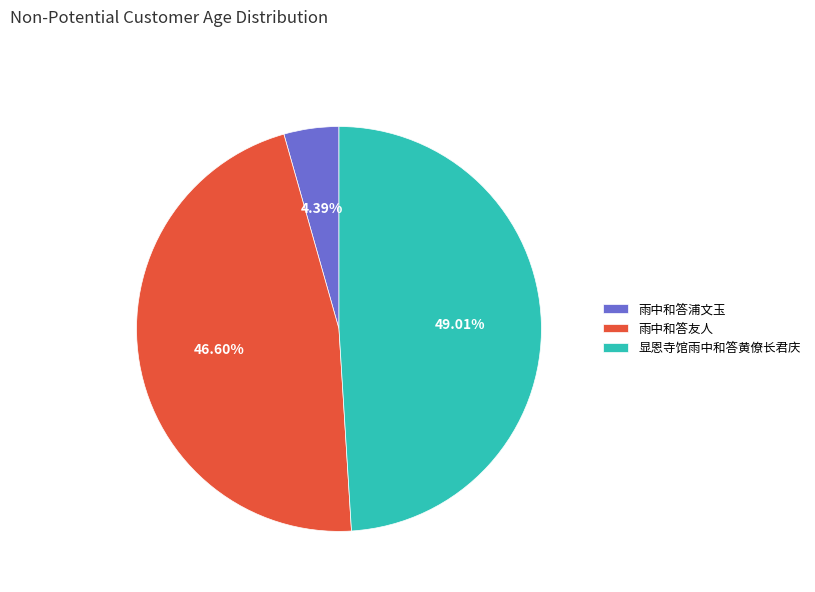

What portion of the pie excludes 雨中和答友人?

53.4%